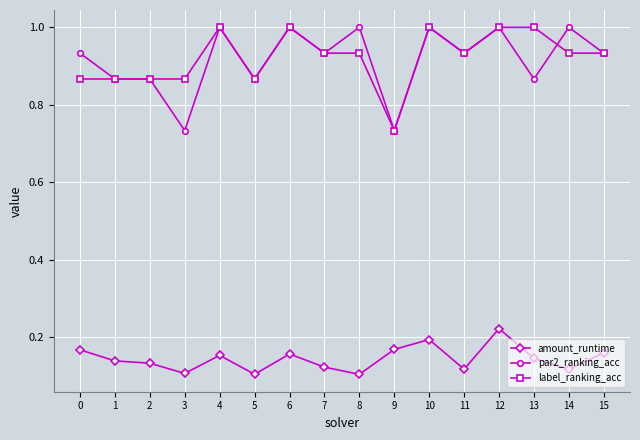

The value of amount_runtime at 8 is 0.1. True or false?

True